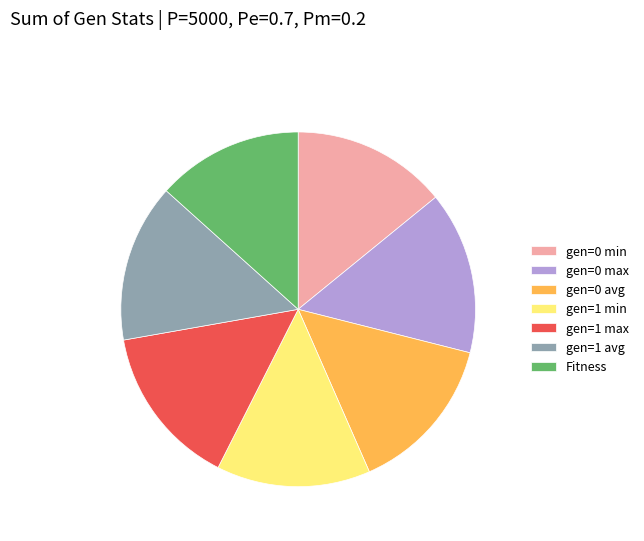

Do gen=0 avg and gen=0 max together represent more than half of the pie?

No